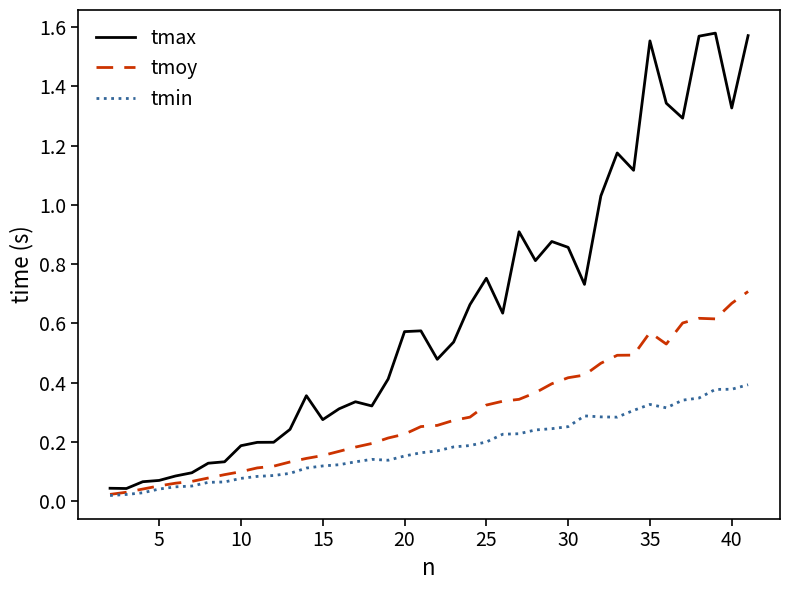

List the series in order of their overall mean, highest first.

tmax, tmoy, tmin